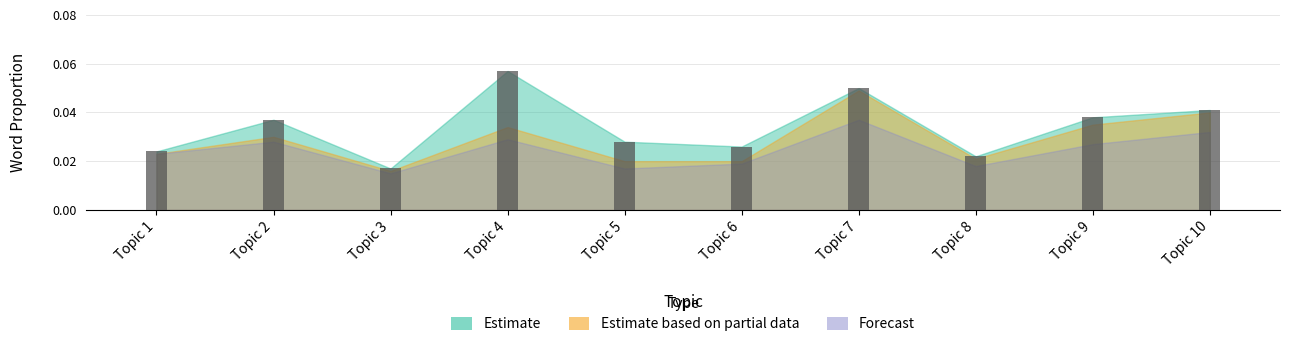

Which label corresponds to the smallest value in the chart?

Topic 3